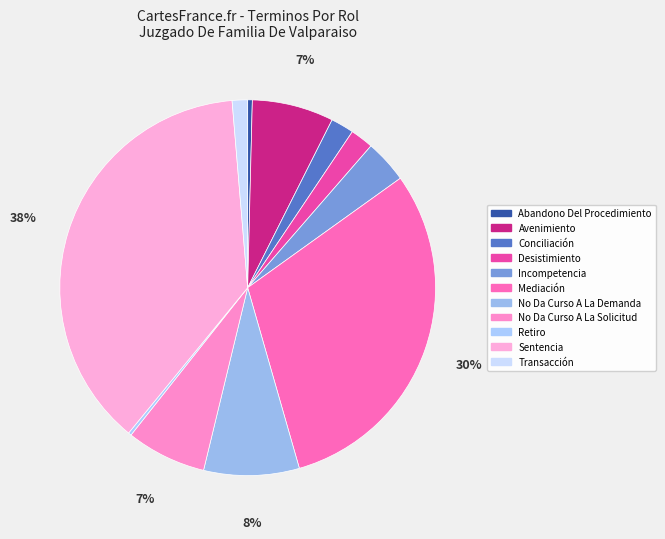

To the nearest percent, what is the average slice percentage?

9%